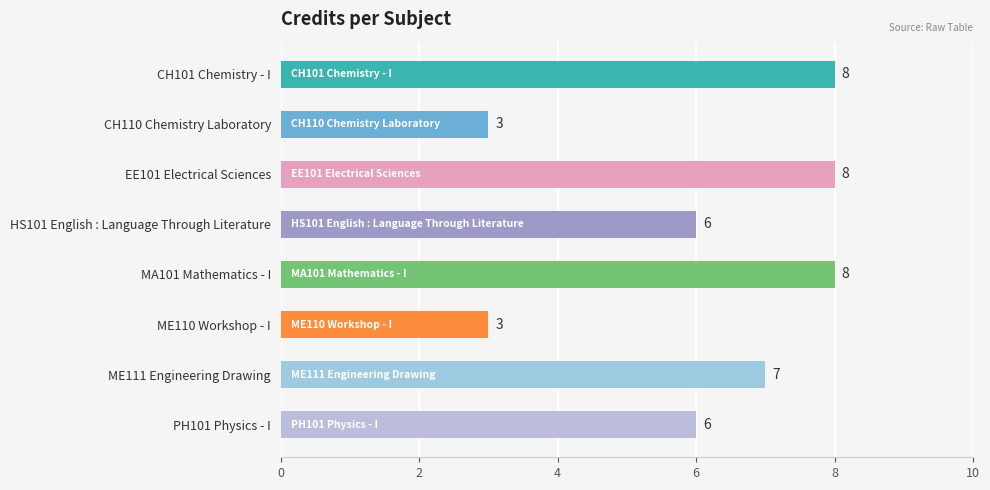

What is the average value?

6